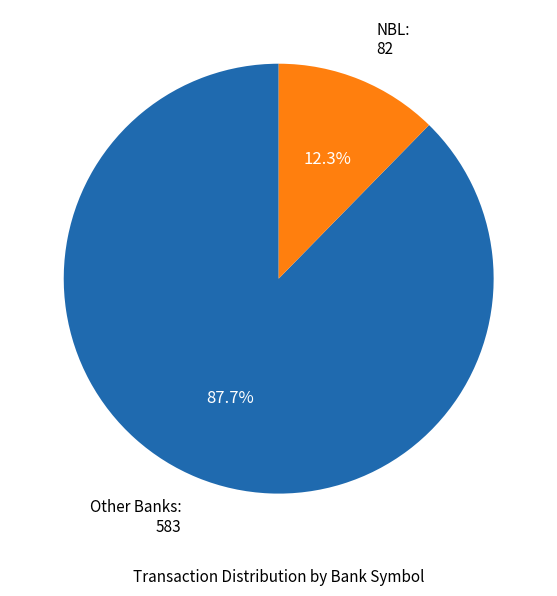

What is the ratio of the value at Other Banks: 583 to the value at NBL: 82?

7.1